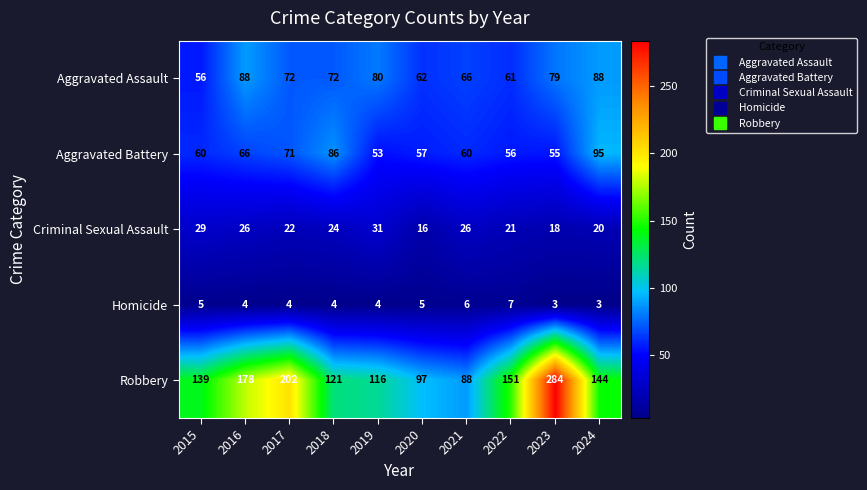

Which category has the highest value across all series?

2023